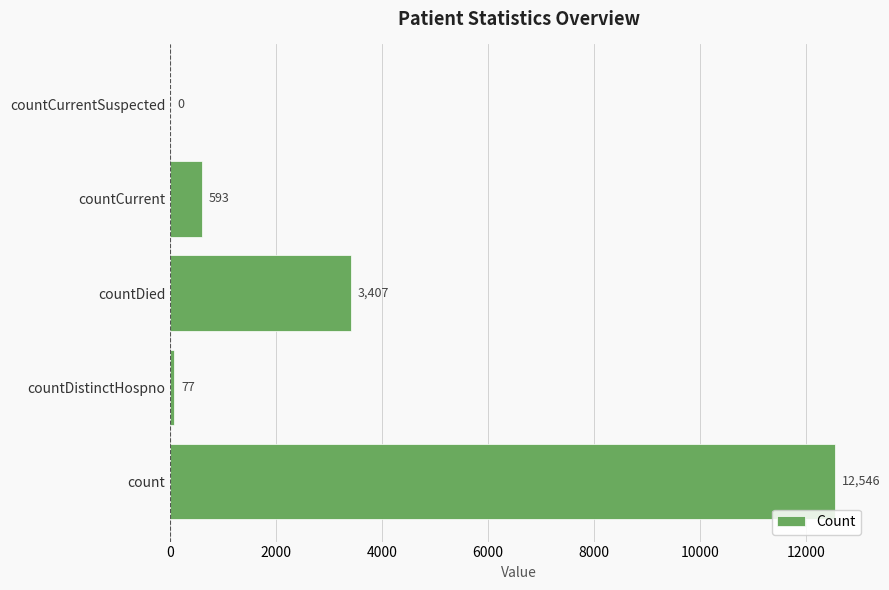

The chart shows a value of 21671 at count. True or false?

False